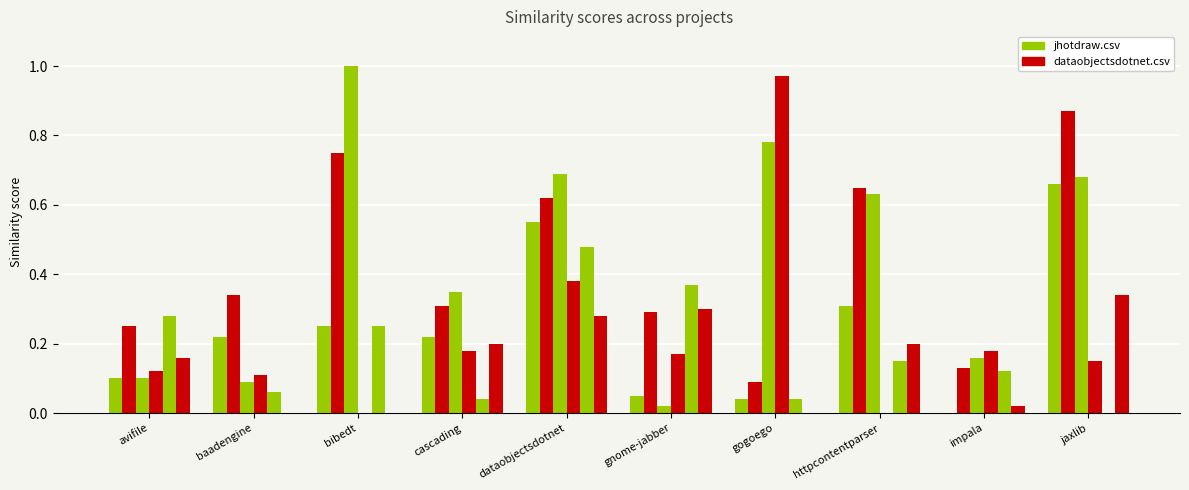

The avifile.csv series shows 0.3 at jaxlib. True or false?

True